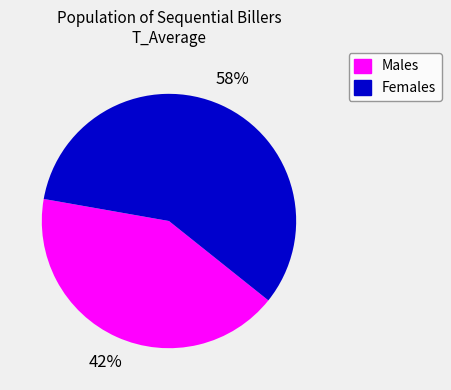

Count the number of slices in the pie.

2